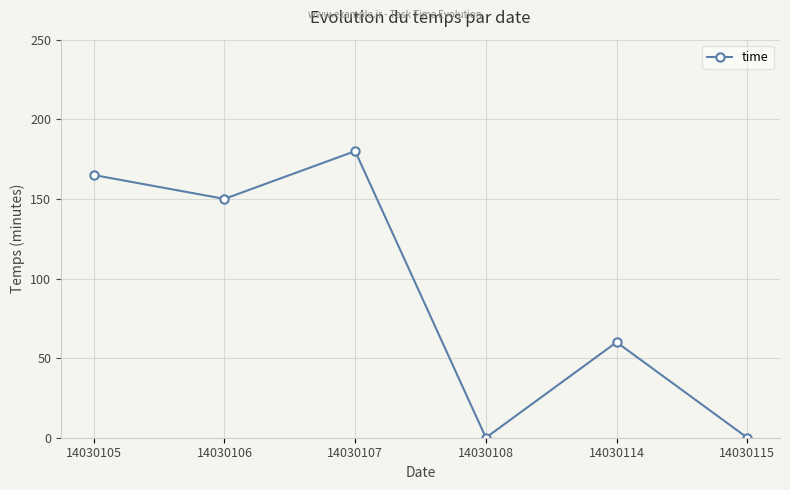

How many data points are less than 150?

3